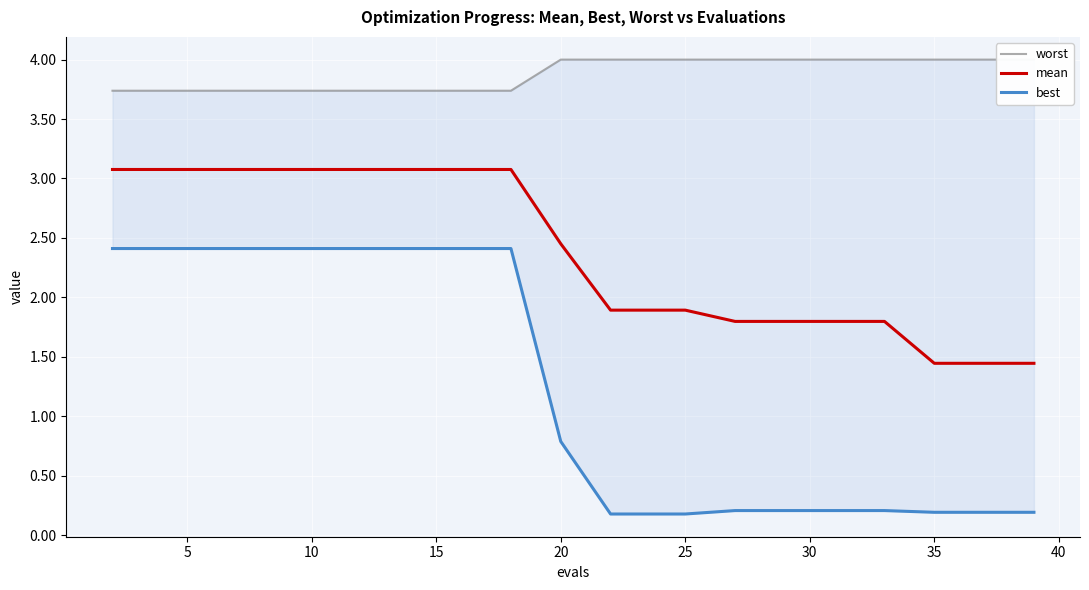

Is it true that mean equals 2.4 at 35?

False